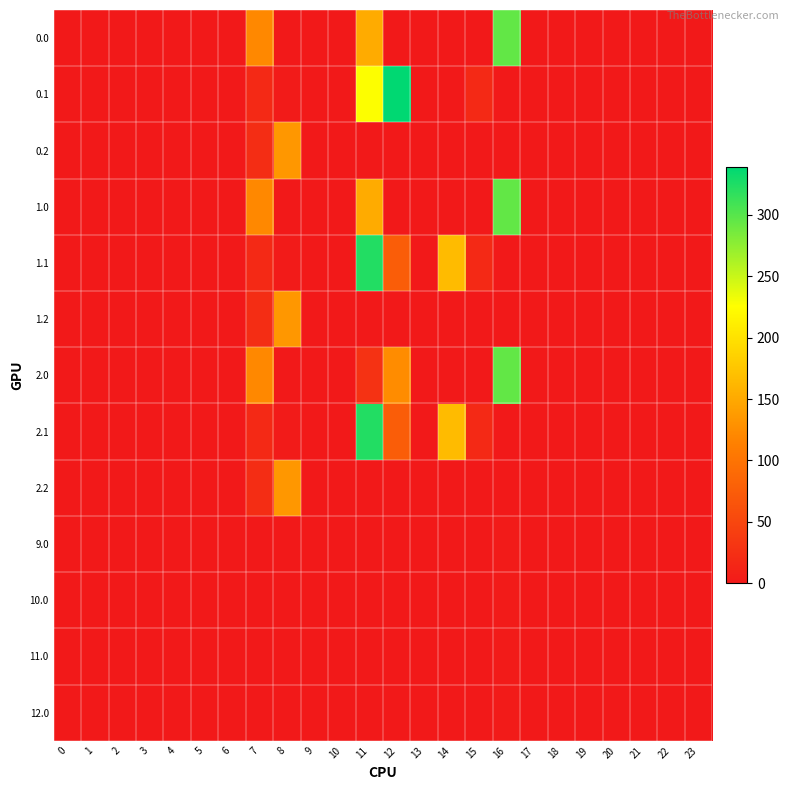

What is the greatest value displayed?

338.5